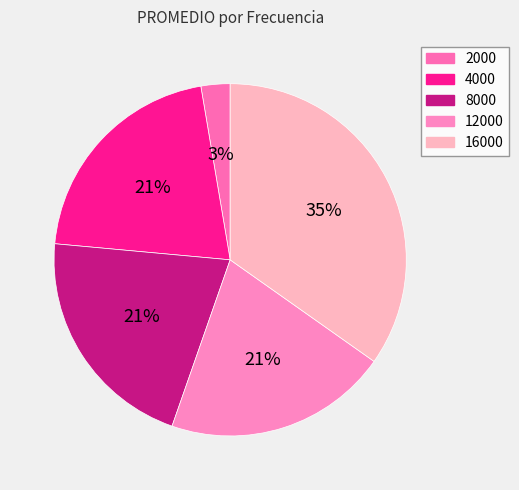

How many slices are in this pie chart?

5